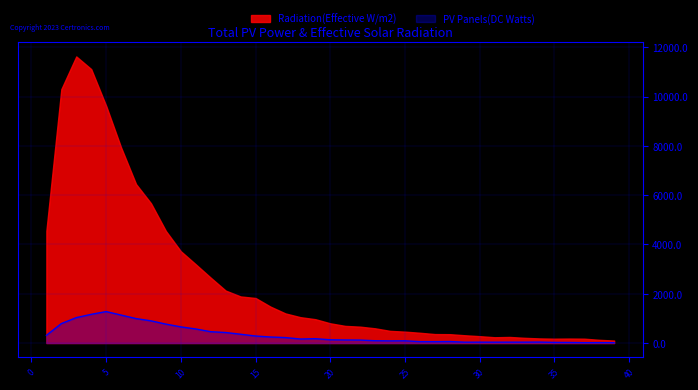

What is the sum of the values at 25 and 21?

215